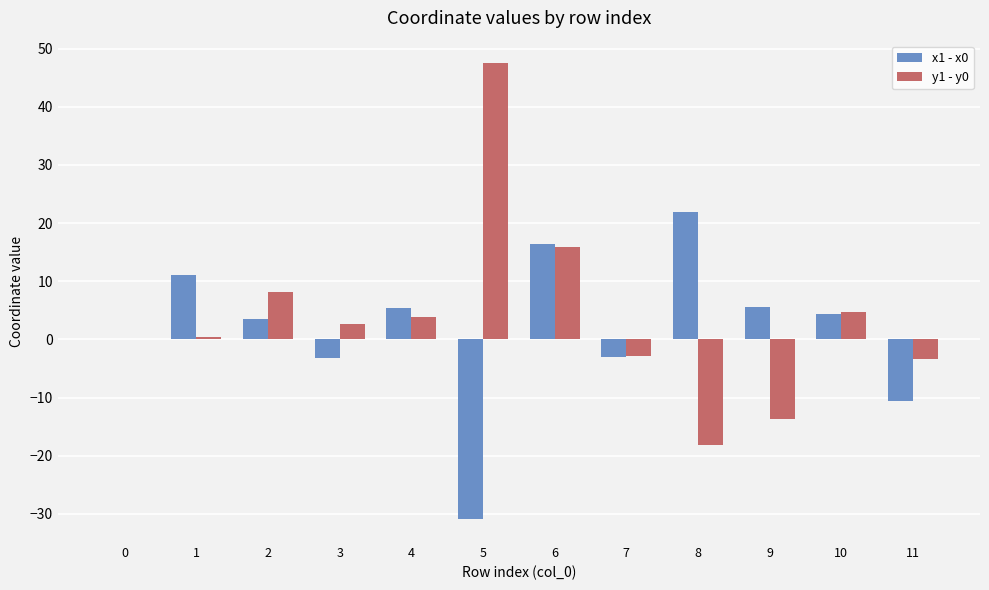

What are all the series names shown in the legend?

x1 - x0, y1 - y0